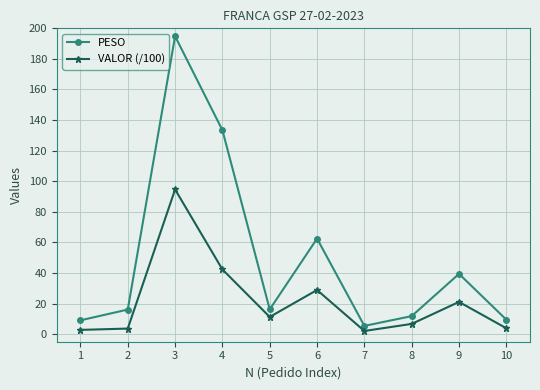

At 4, list the series in order from smallest to largest.

VALOR (/100), PESO